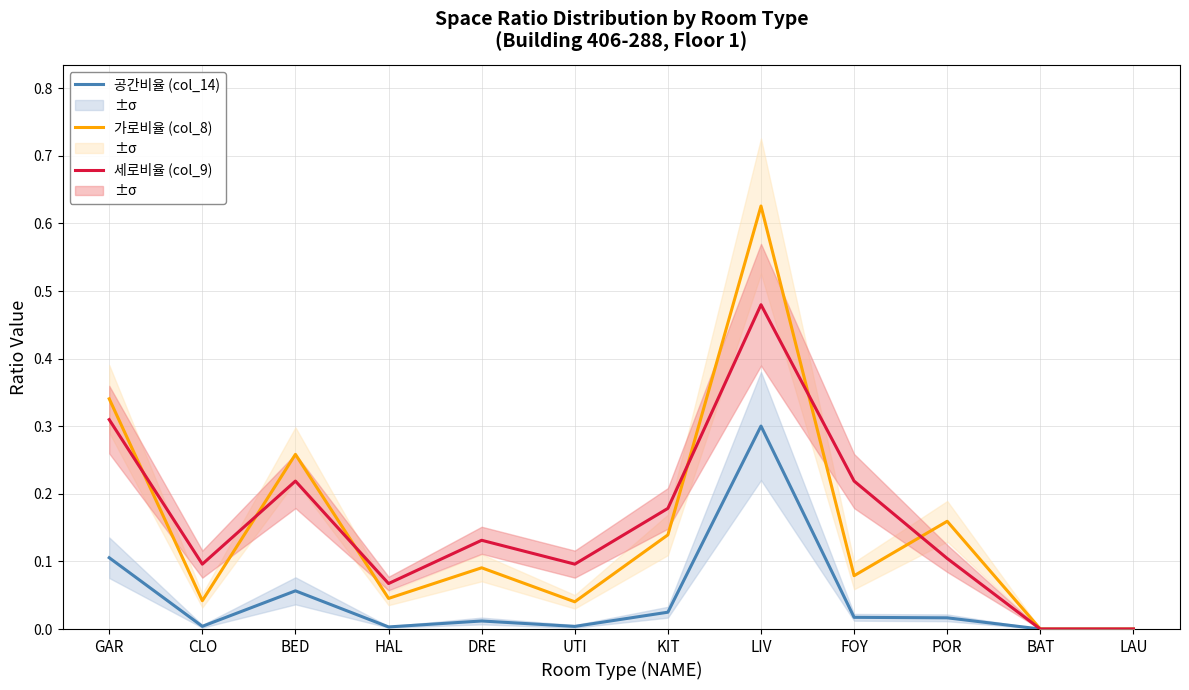

What is the label of the 7th point from the left?

KIT